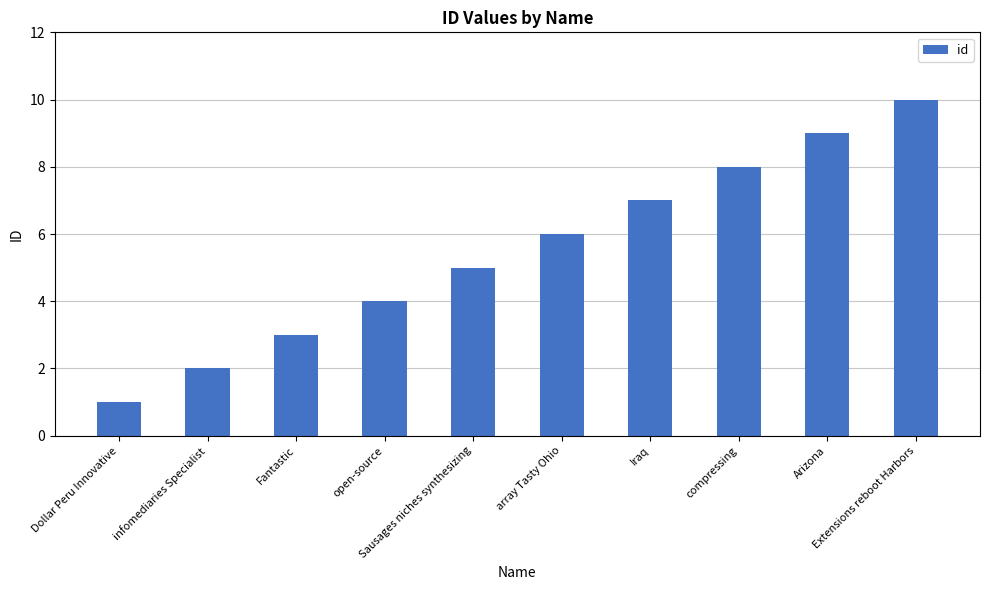

Where is the data nearest to the value 5?

Sausages niches synthesizing